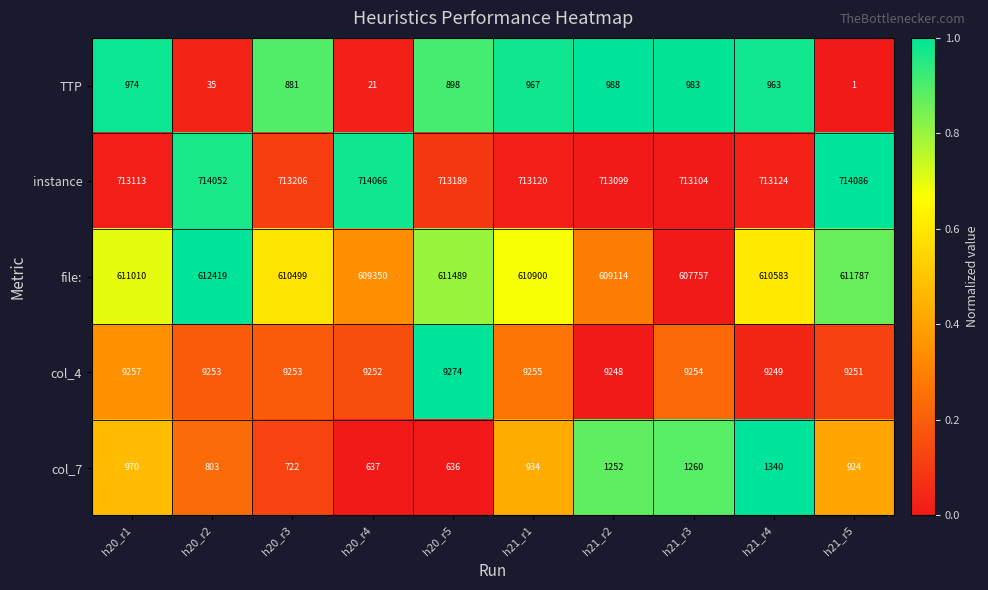

Which series changed the most between h20_r1 and h20_r2?

file: